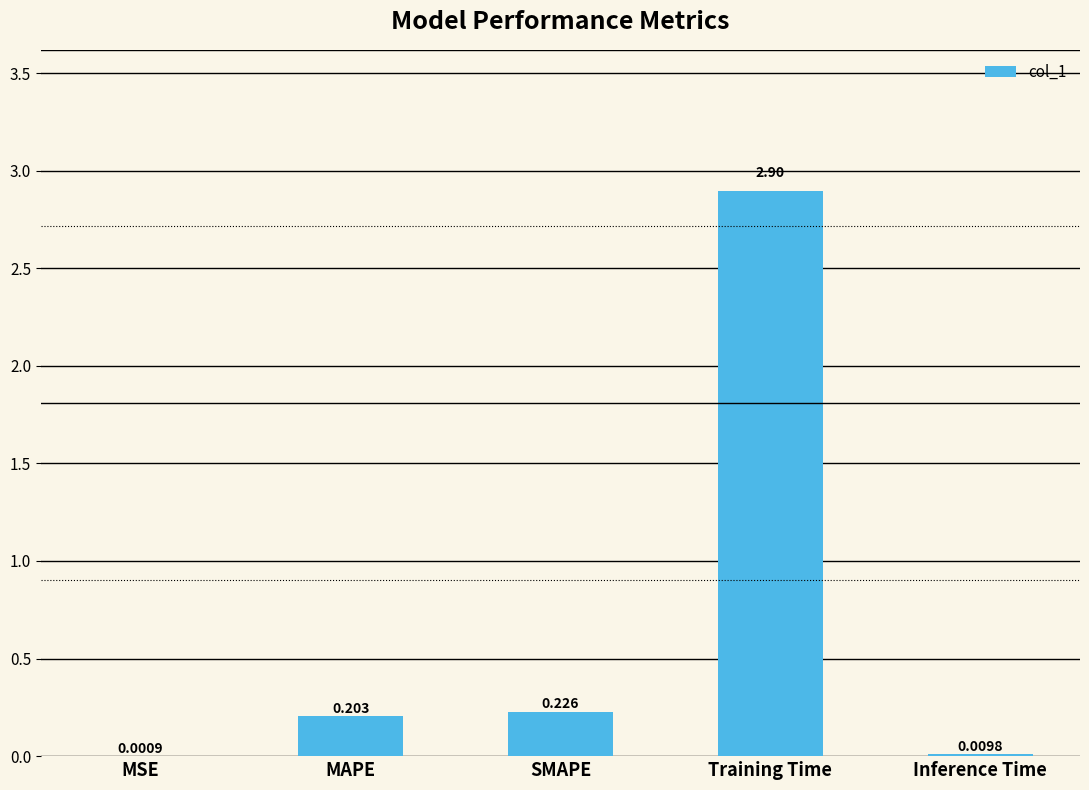

How many series are shown in this chart?

1